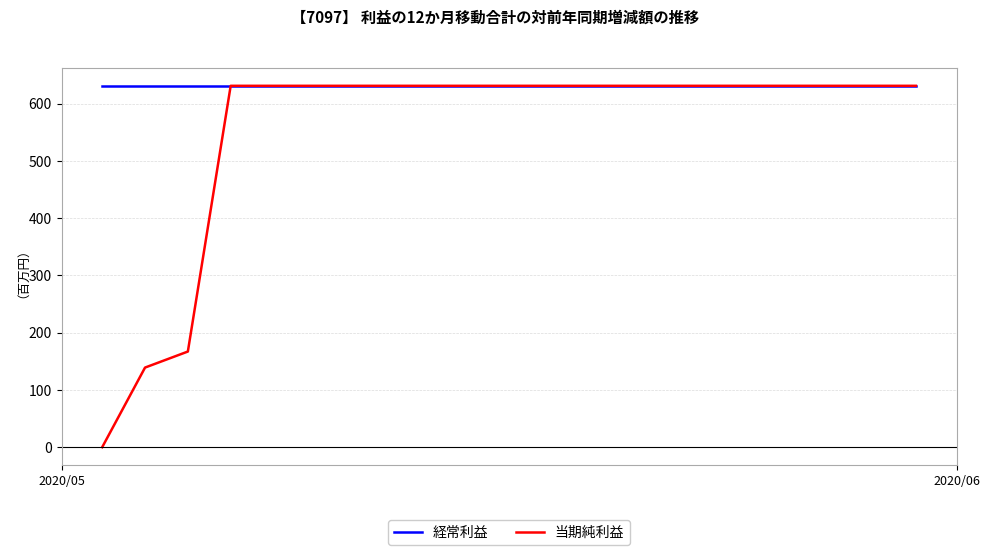

Which series has the widest spread of values?

当期純利益